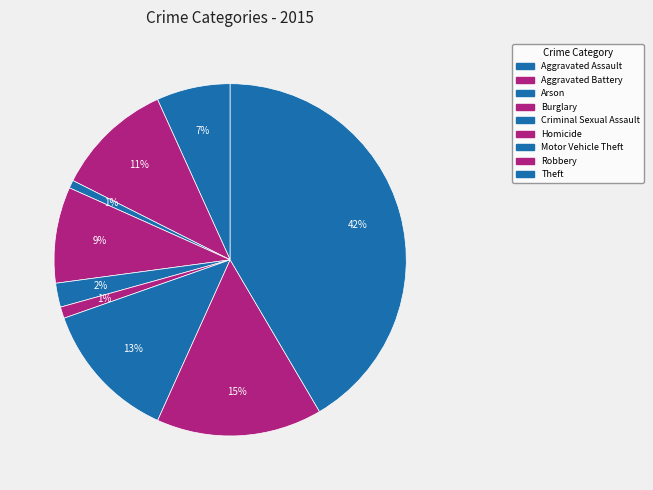

How many slices are in this pie chart?

9